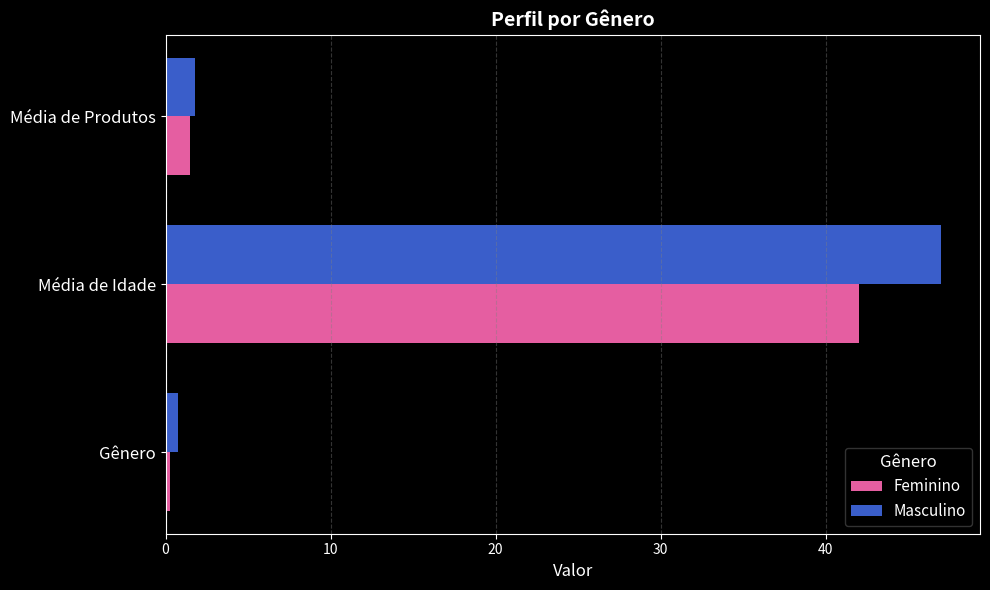

List the labels in order of Feminino value, largest first.

Média de Idade, Média de Produtos, Gênero